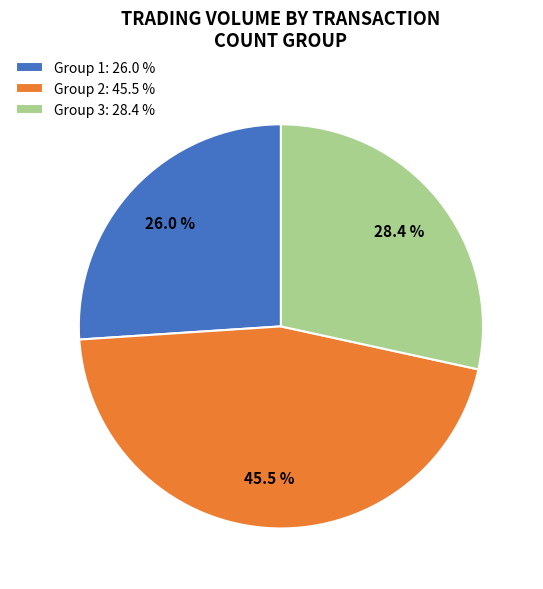

Is there a majority slice in this chart?

No